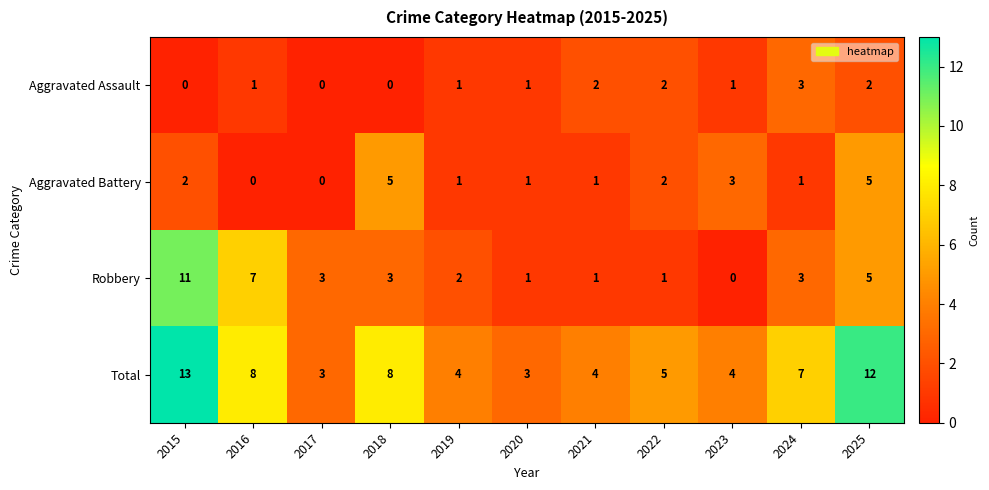

Rank the series at 2016 from lowest to highest value.

Aggravated Battery, Aggravated Assault, Robbery, Total